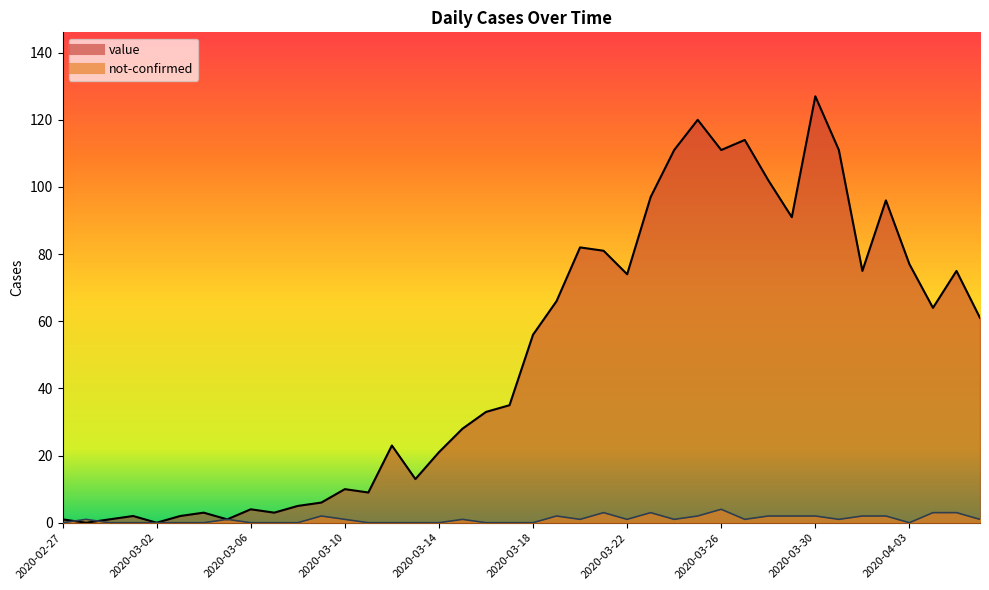

Which category has the highest value in the value series?

2020-03-30